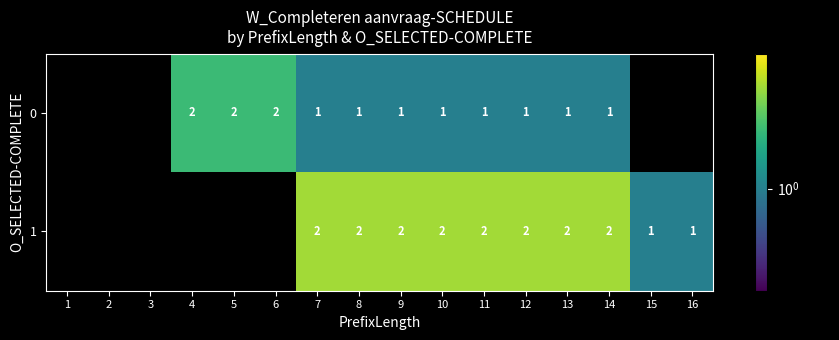

Is it true that 1 equals 2 at 11?

True